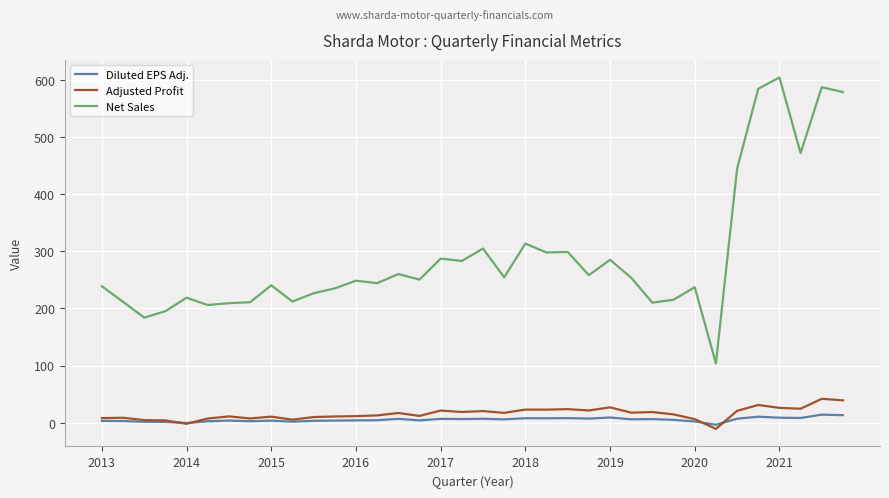

True or false: Adjusted Profit and Net Sales cross at least once.

False